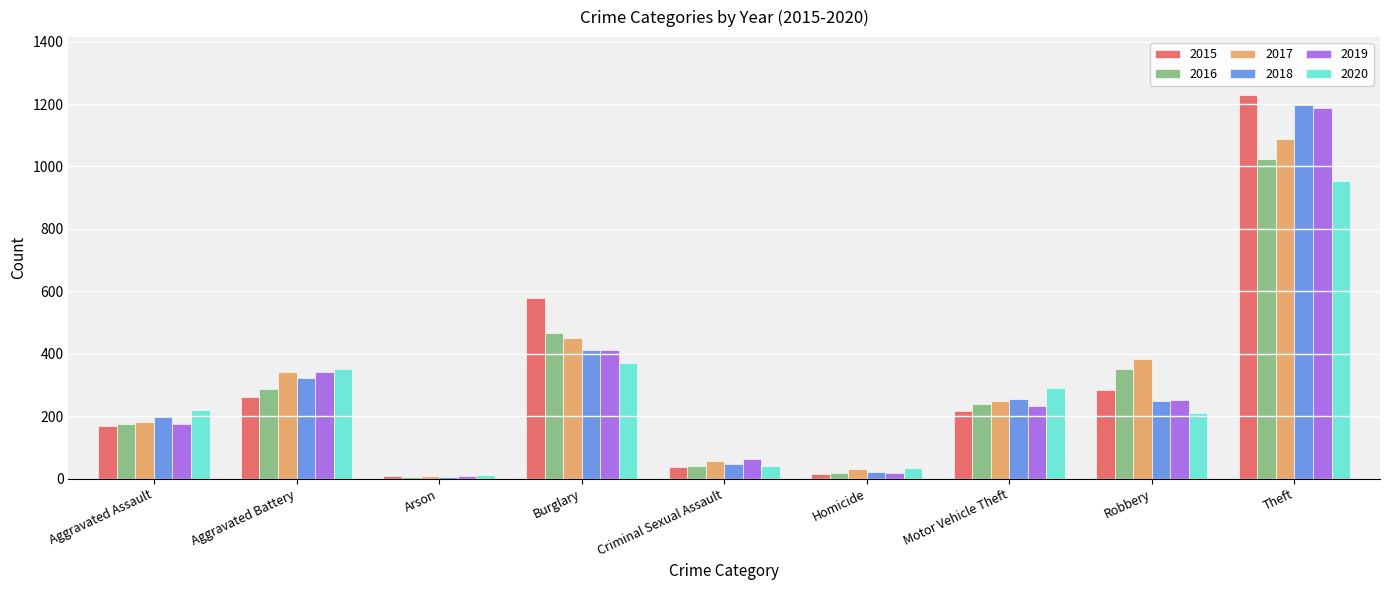

What is the sum of all 2020 values?

2487